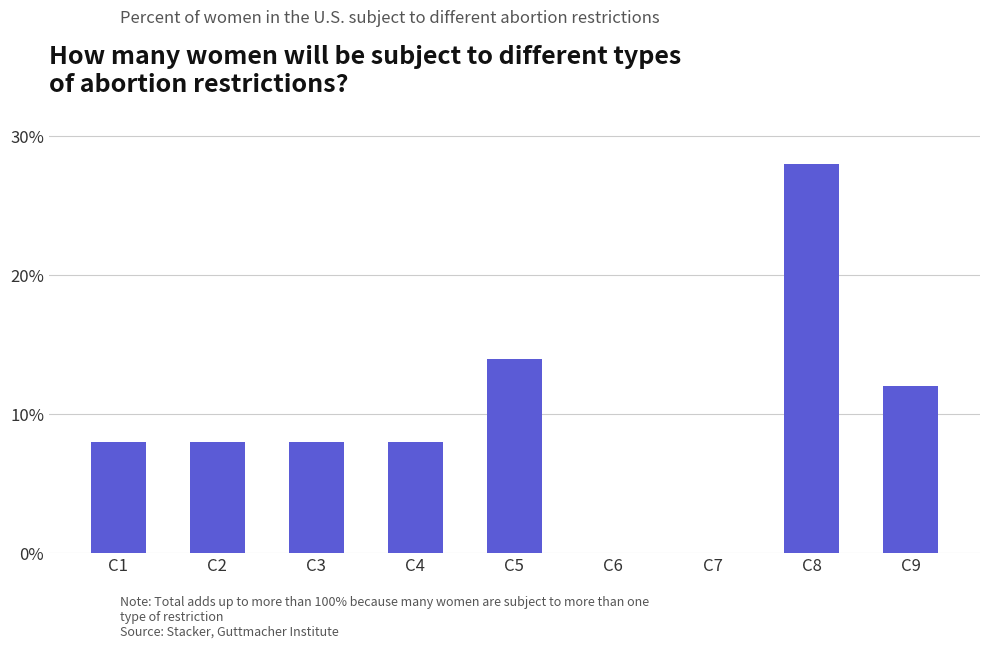

At which category does the chart reach its peak across all series?

C8